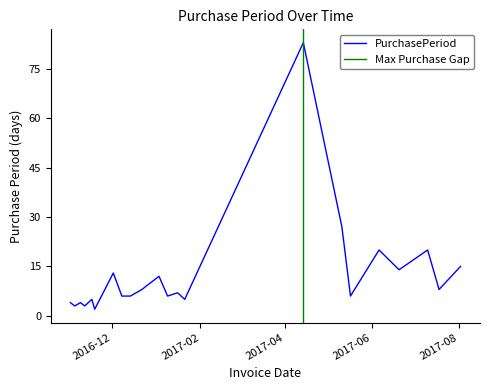

What is the value of the 9th point from the left?

6